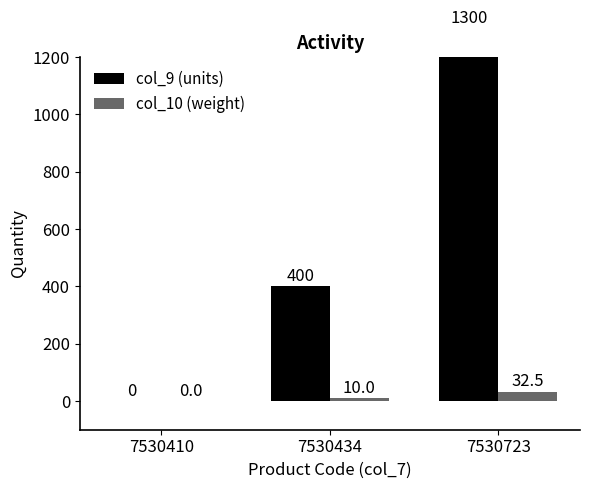

The value of col_10 (weight) at 7530434 is 15.6. True or false?

False